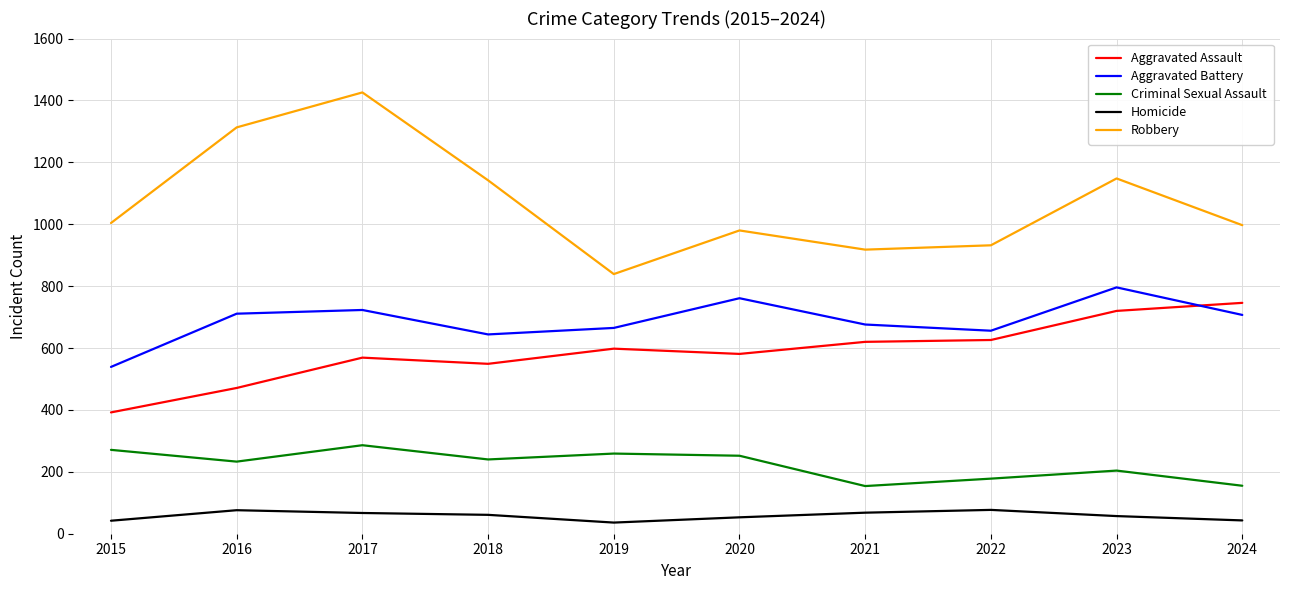

True or false: Aggravated Battery has a value of 1001 at 2021.

False